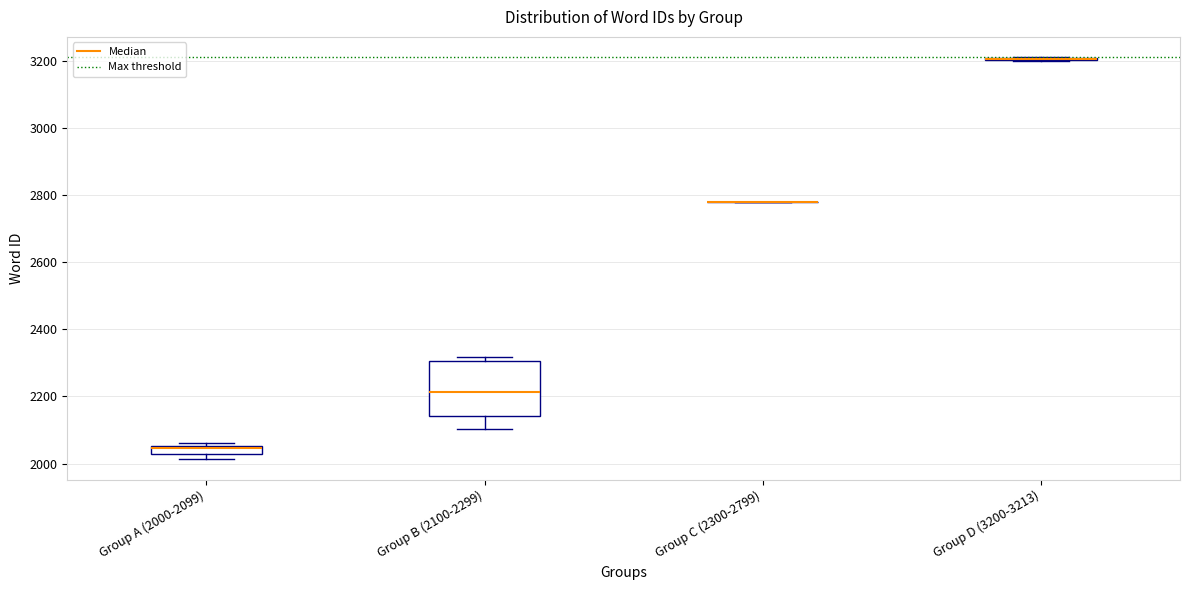

Comparing the boxes themselves (not the whiskers), which one is the tallest?

Group B (2100-2299)